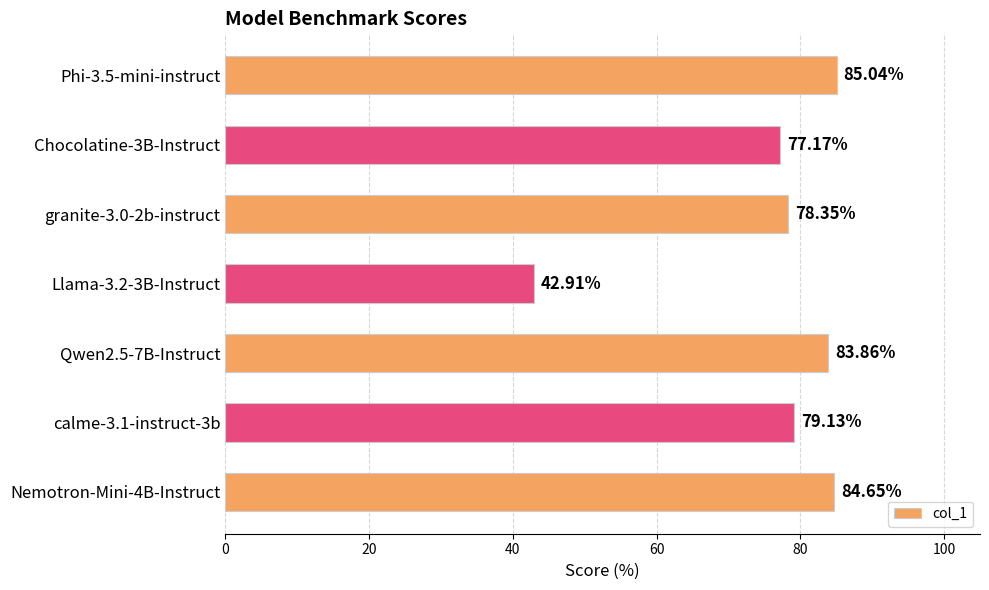

List the labels in order of value, largest first.

Phi-3.5-mini-instruct, Nemotron-Mini-4B-Instruct, Qwen2.5-7B-Instruct, calme-3.1-instruct-3b, granite-3.0-2b-instruct, Chocolatine-3B-Instruct, Llama-3.2-3B-Instruct